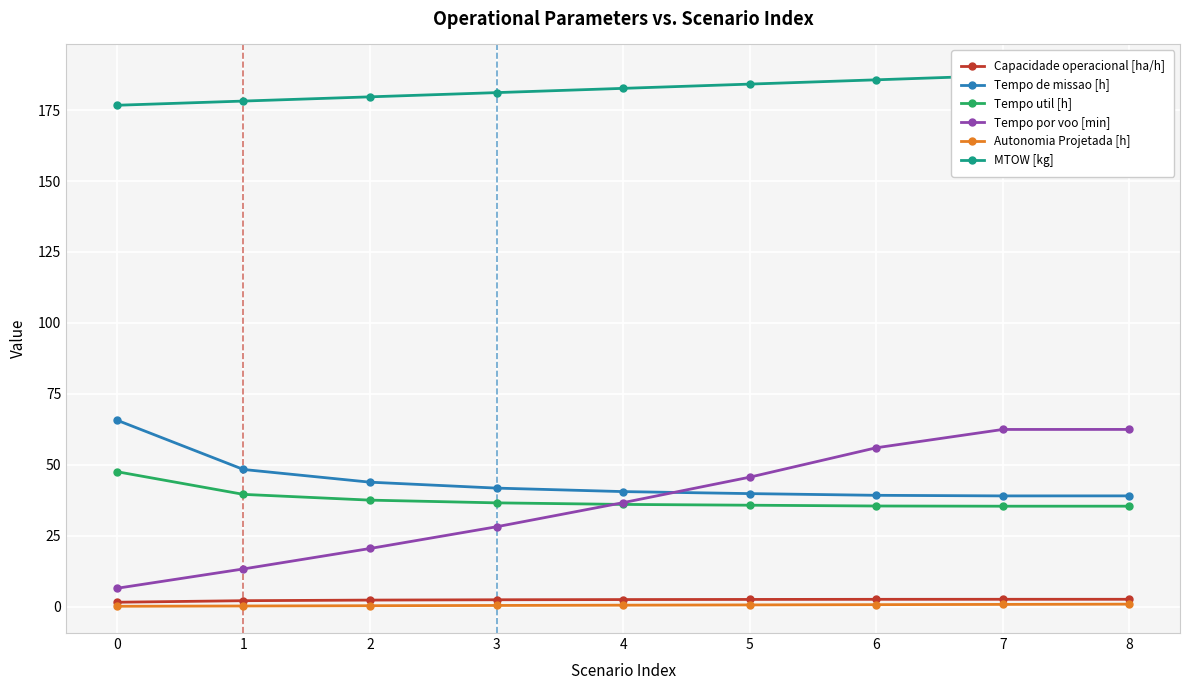

What is the total value across all series at 4?

298.8